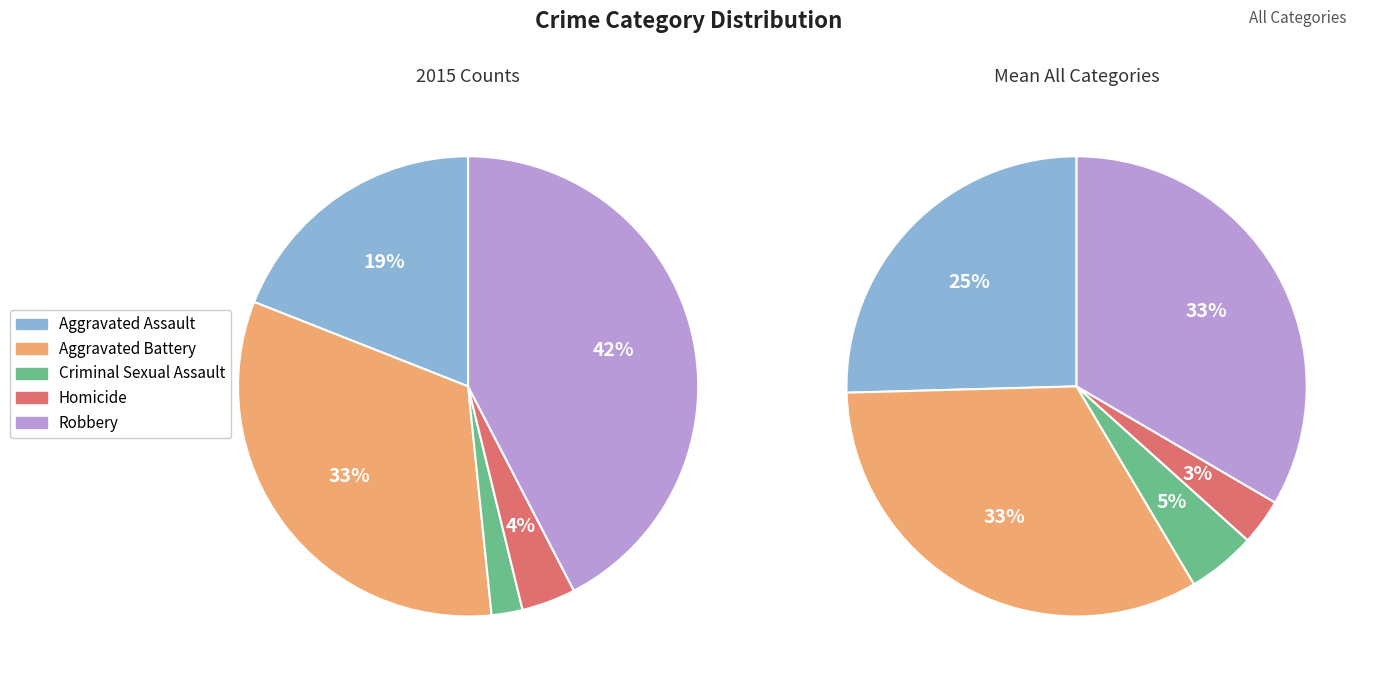

What is the smallest slice in the pie chart?

Criminal Sexual Assault